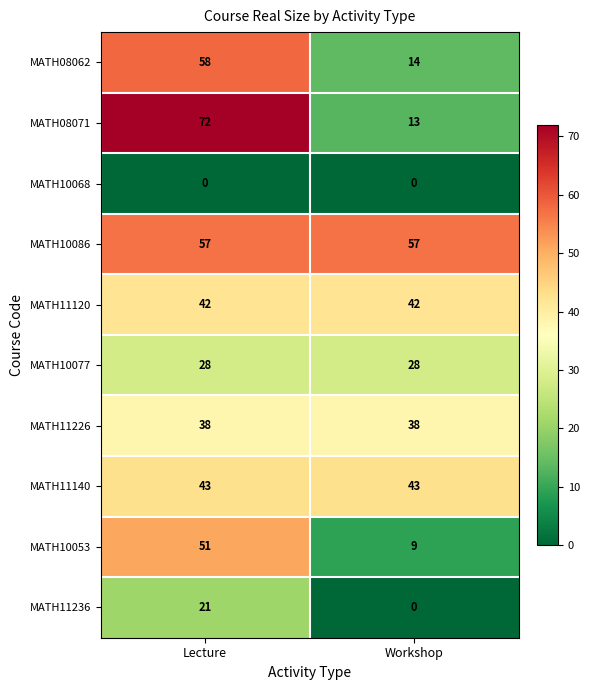

Between Lecture and Workshop, which series saw the biggest shift?

MATH08071